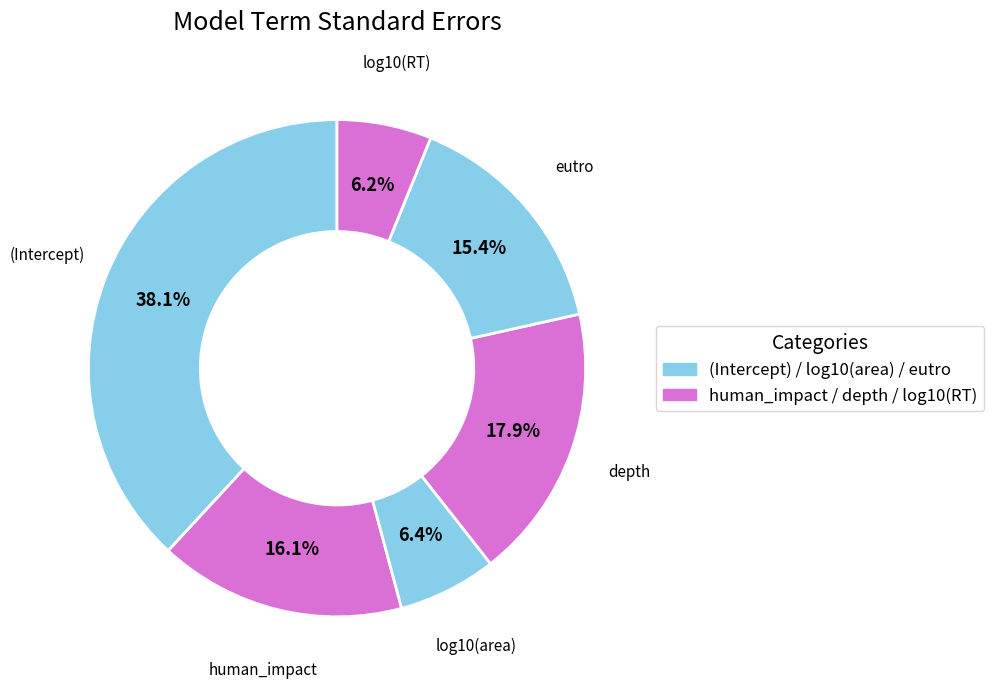

To the nearest percent, what is the average slice percentage?

17%